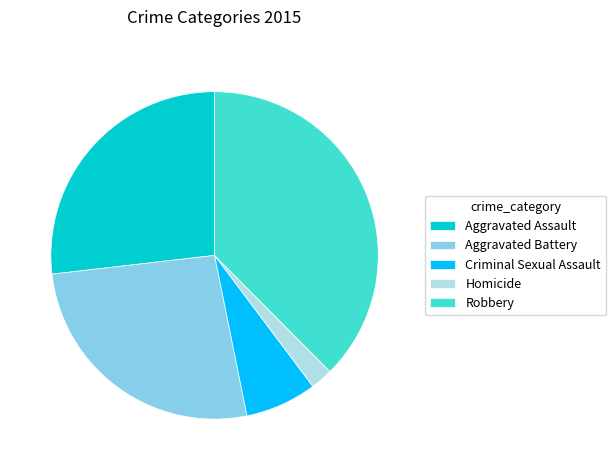

The Homicide slice represents 2% of the pie. True or false?

True